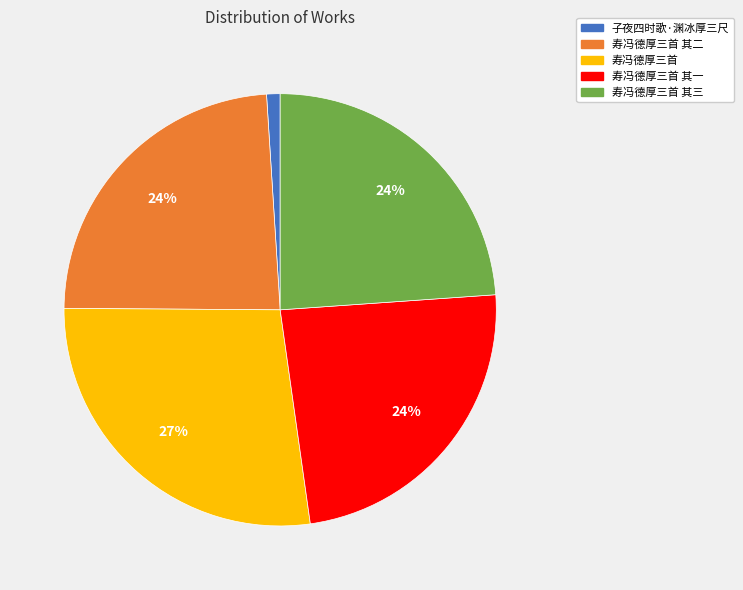

How many segments does this pie chart have?

5